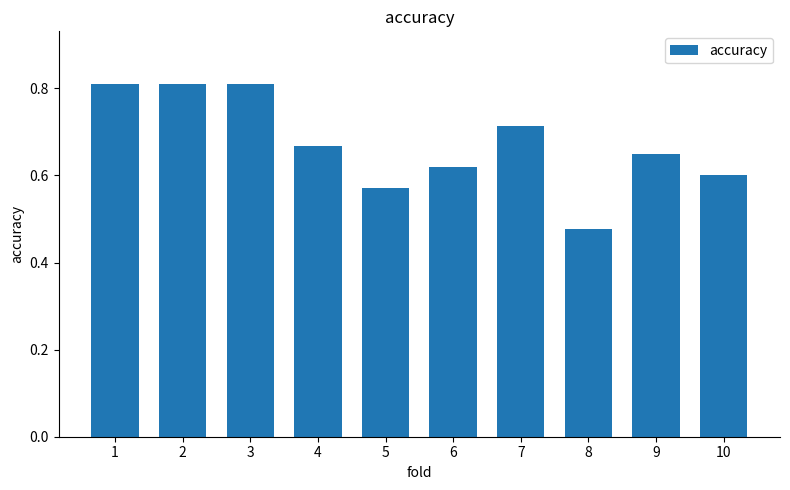

Which label corresponds to the smallest value in the chart?

8